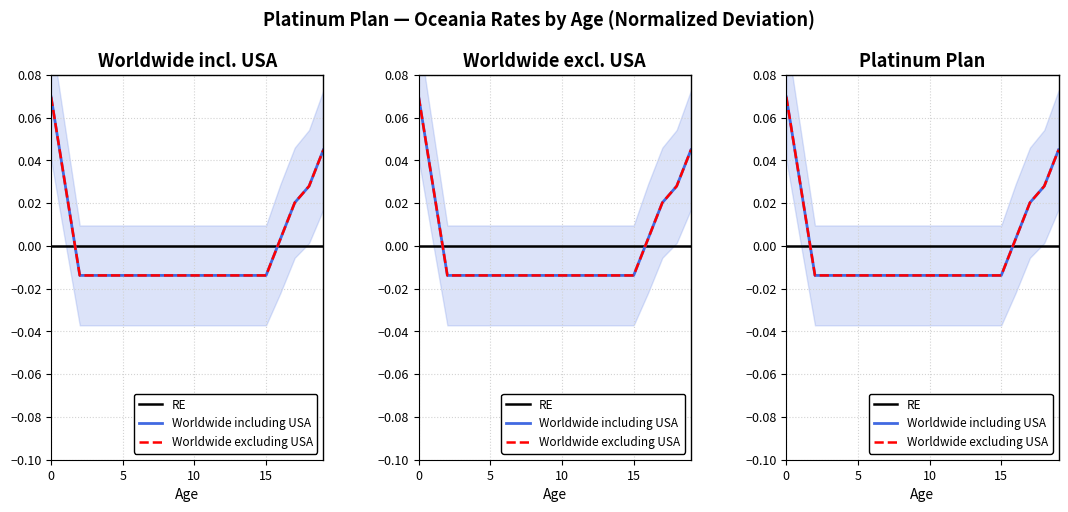

What is the label of the 11th point from the right?

9